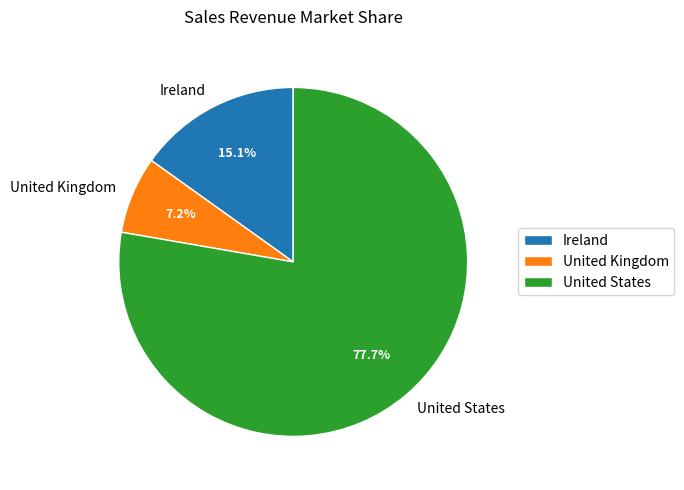

Which slice is the largest?

United States